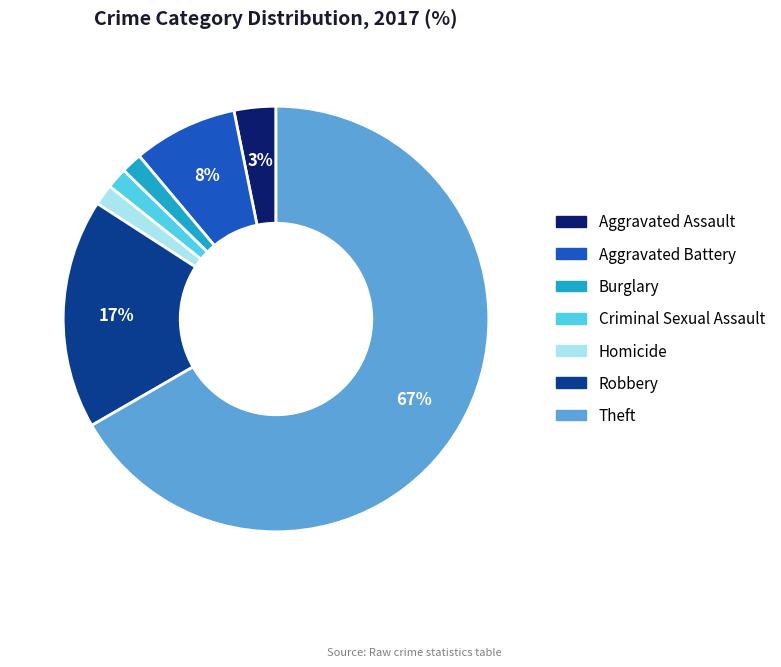

What percentage is the Homicide slice, to the nearest percent?

2%